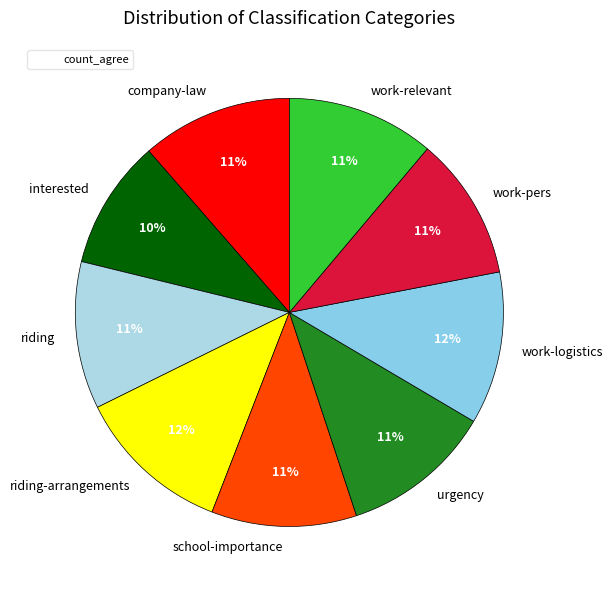

Do interested and riding together represent more than half of the pie?

No